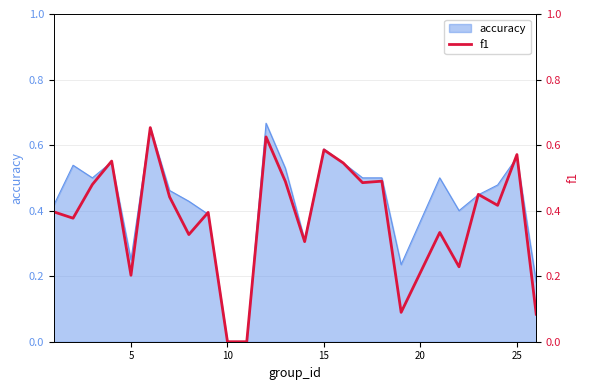

What is the sum of all values?

9.5